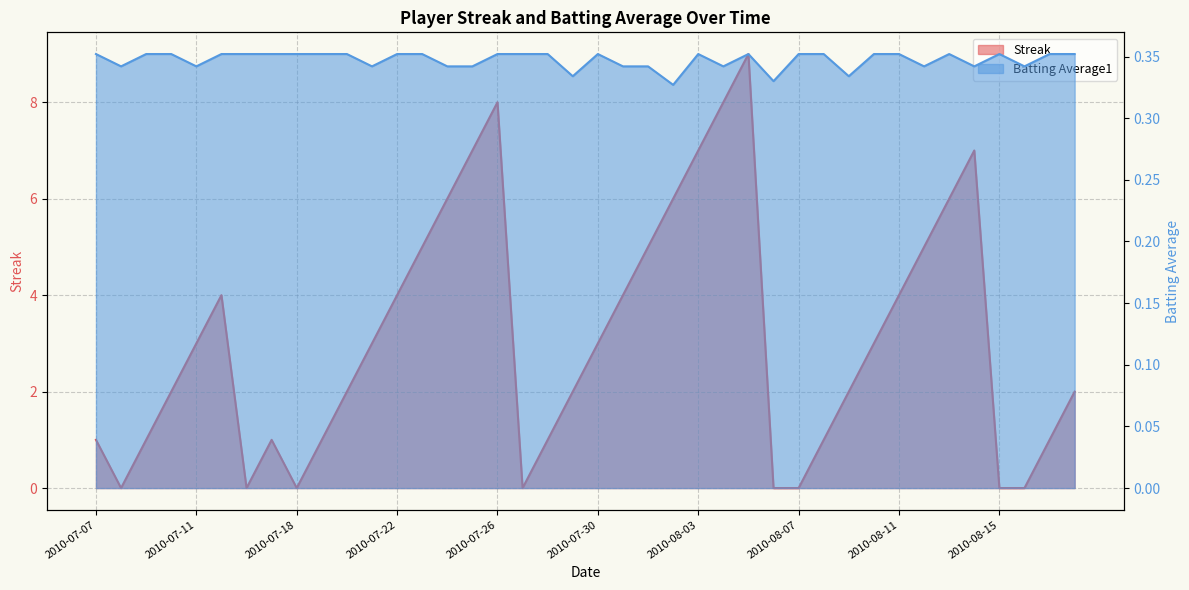

How many interior local peaks does the Streak series have?

5